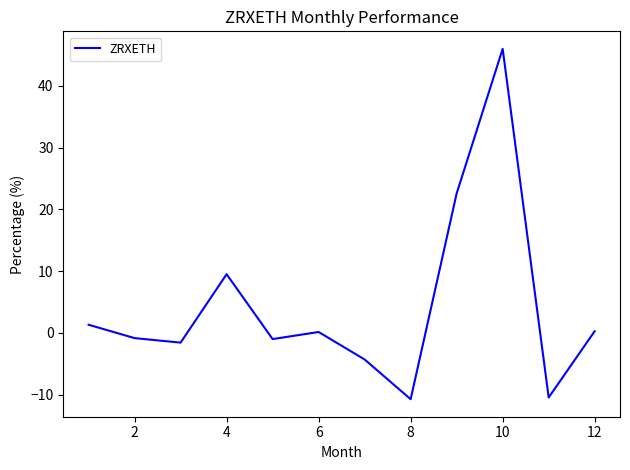

What is the difference between the maximum and minimum values?

56.7